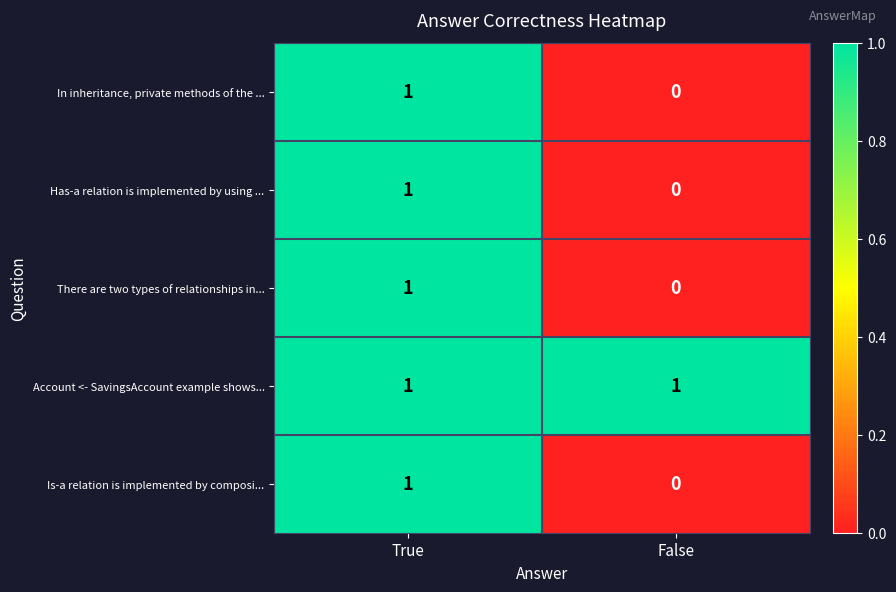

Where is In inheritance, private methods of the ... nearest to the value 0?

False